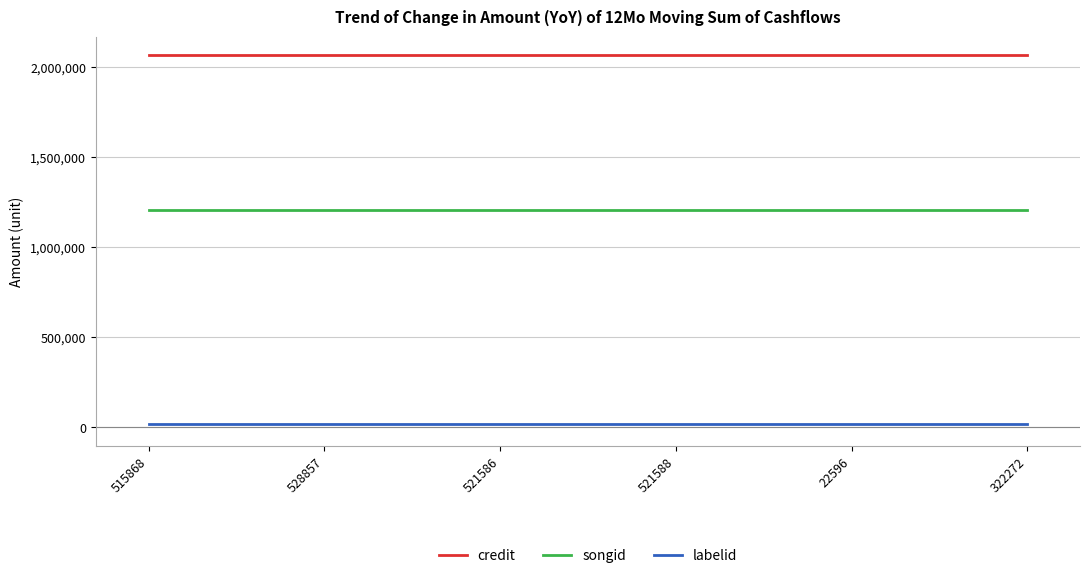

True or false: songid and labelid cross at least once.

False